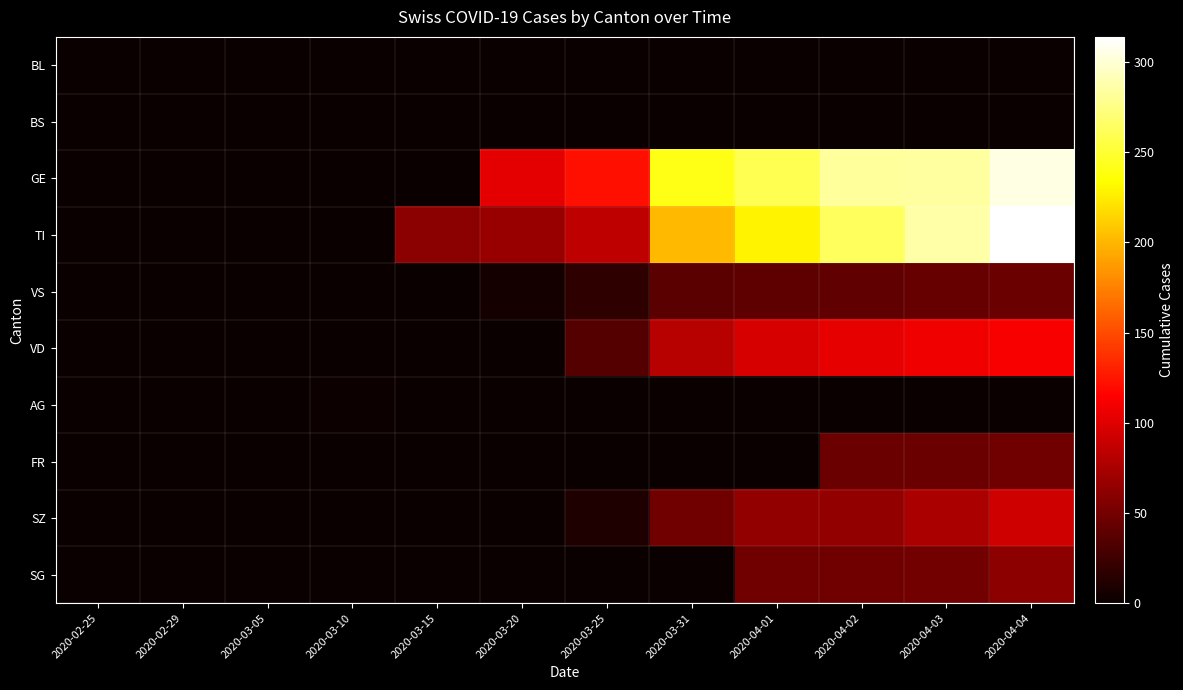

Rank the series by their maximum value, from lowest to highest.

BL, BS, AG, VS, FR, SG, SZ, VD, GE, TI